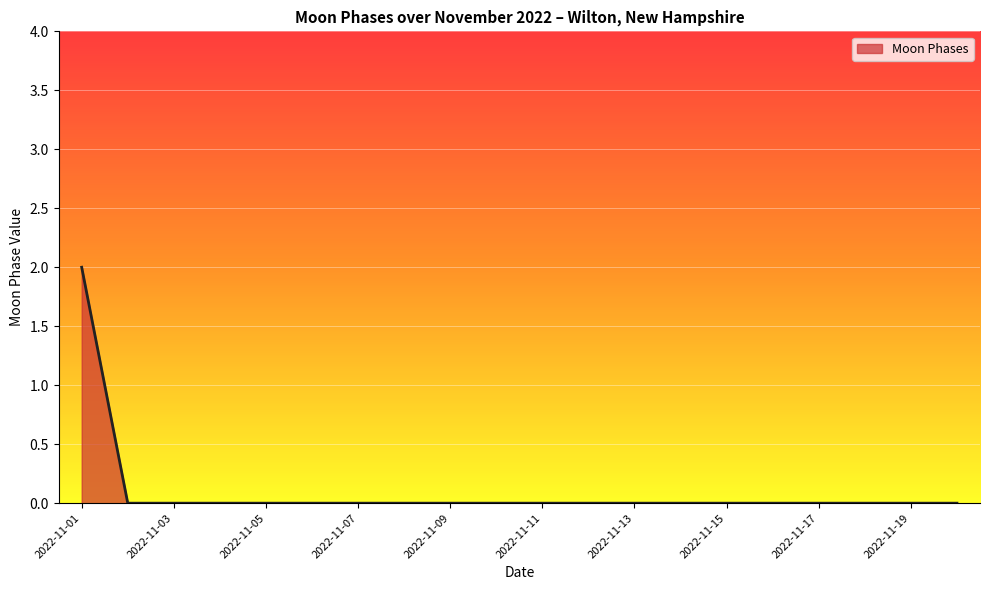

How many lines are shown in the chart?

1